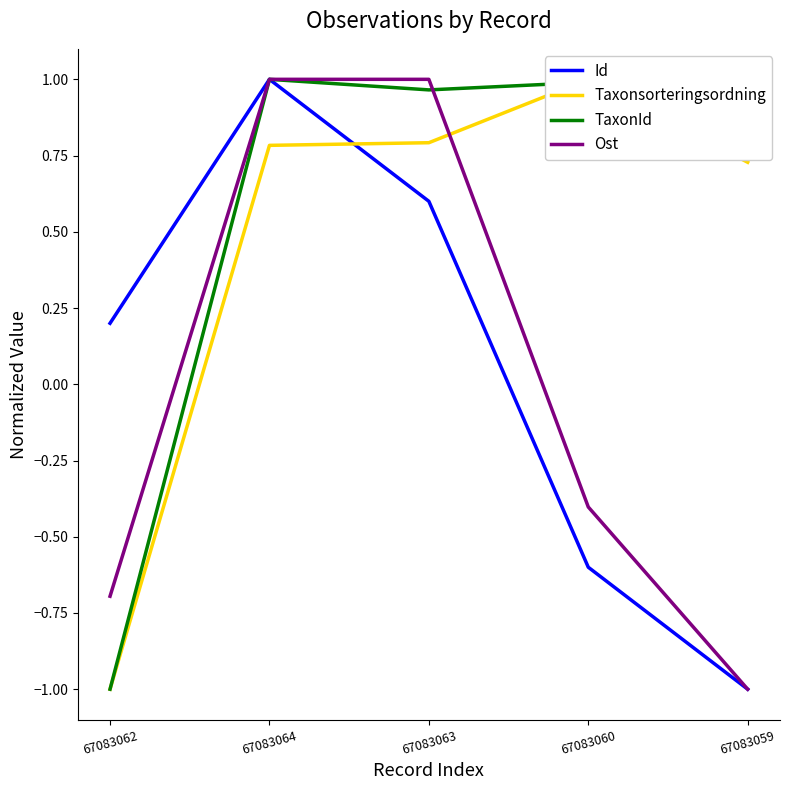

True or false: Ost has more than 2 interior local peaks.

False